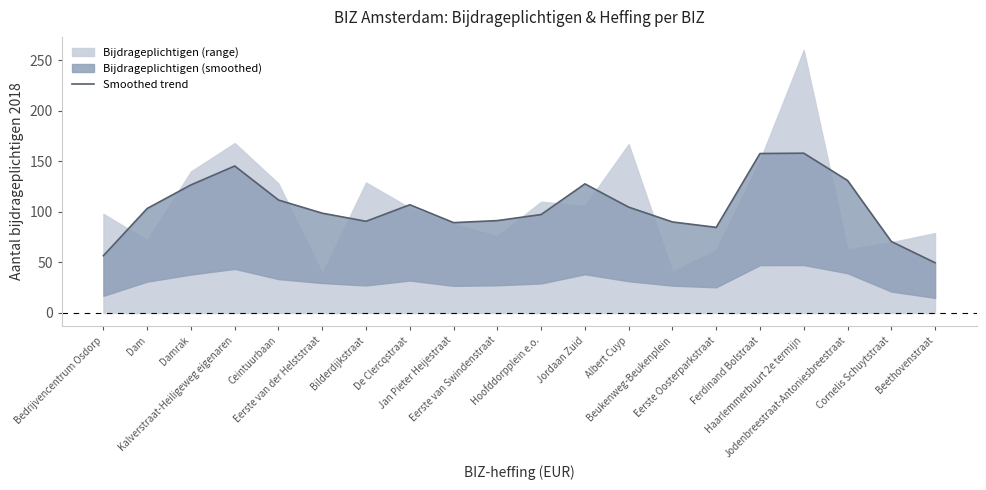

What is the sum of the values at Albert Cuyp and Jordaan Zuid?

232.3